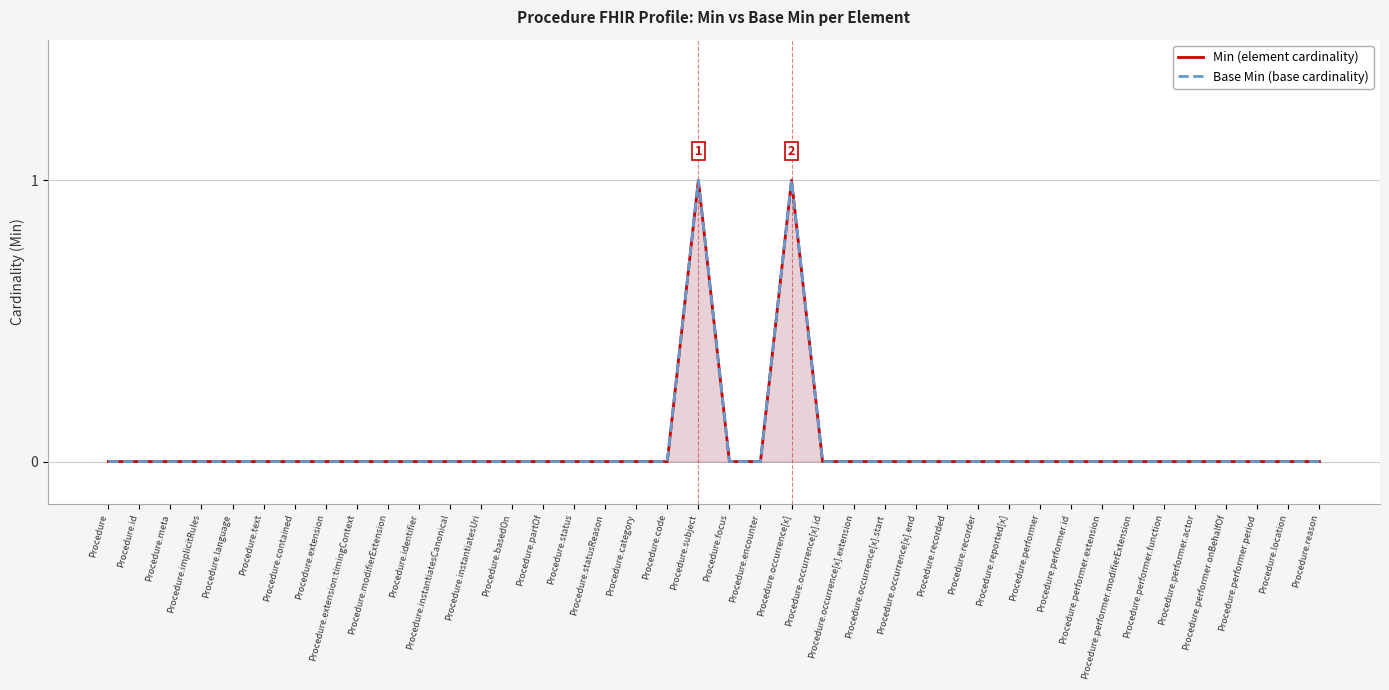

The value of Base Min (base cardinality) at Procedure.performer.period is 0. True or false?

True